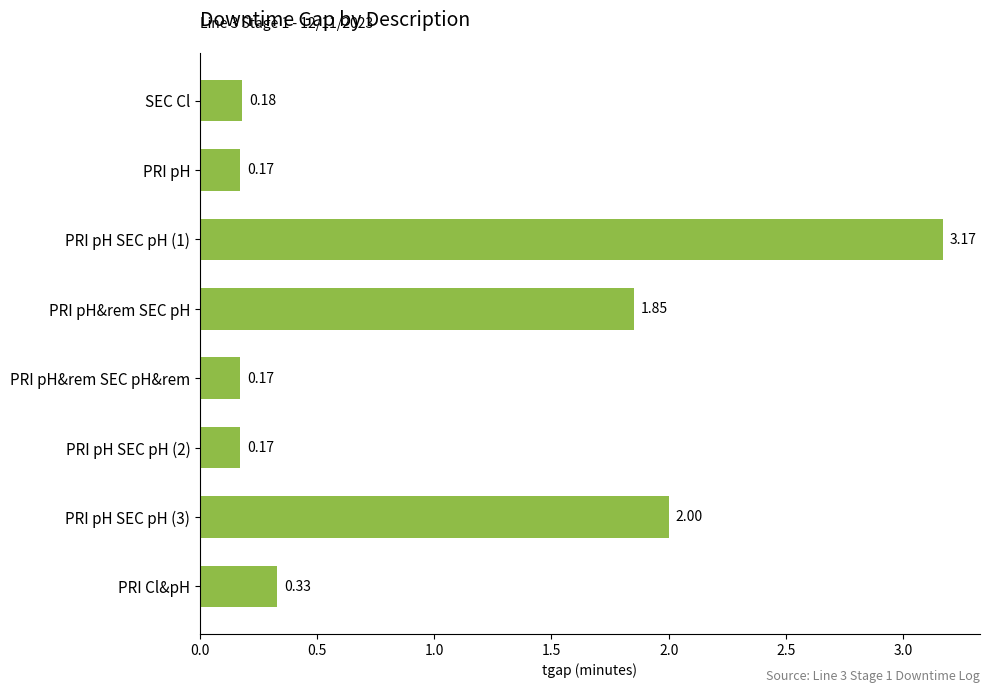

What is the average value?

1.0